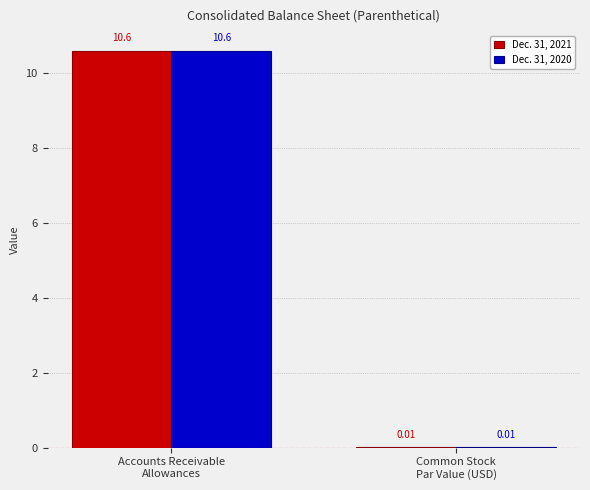

Is it true that Dec. 31, 2020 equals 10.6 at Accounts Receivable
Allowances?

True